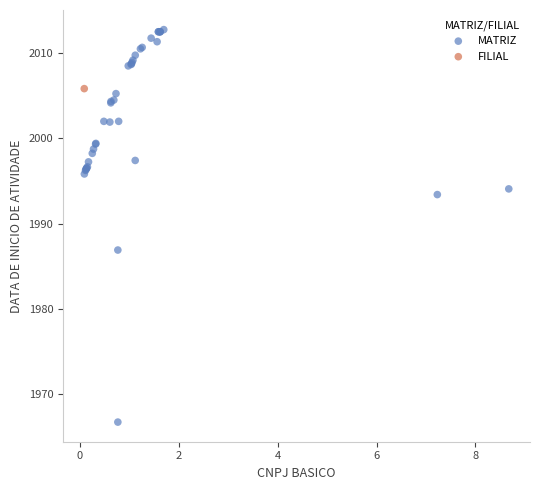

What are all the series names shown in the legend?

MATRIZ, FILIAL